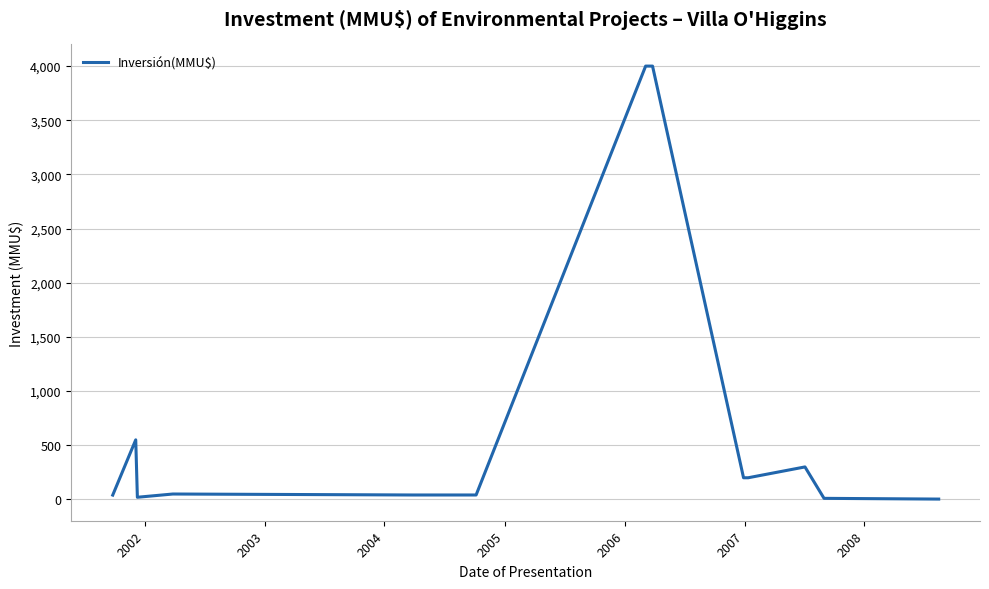

What is the maximum value shown in the chart?

4000.0